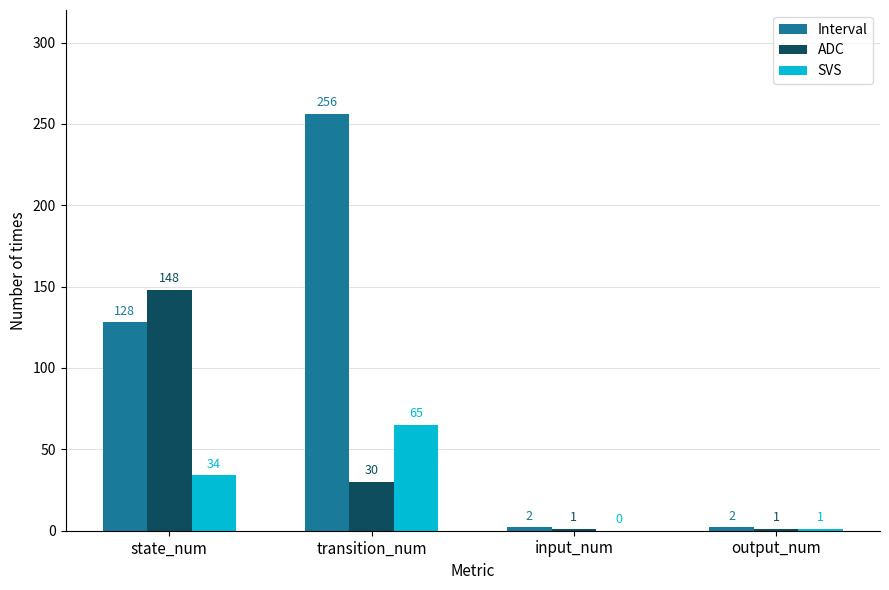

What is the sum of the ADC values at input_num and state_num?

149